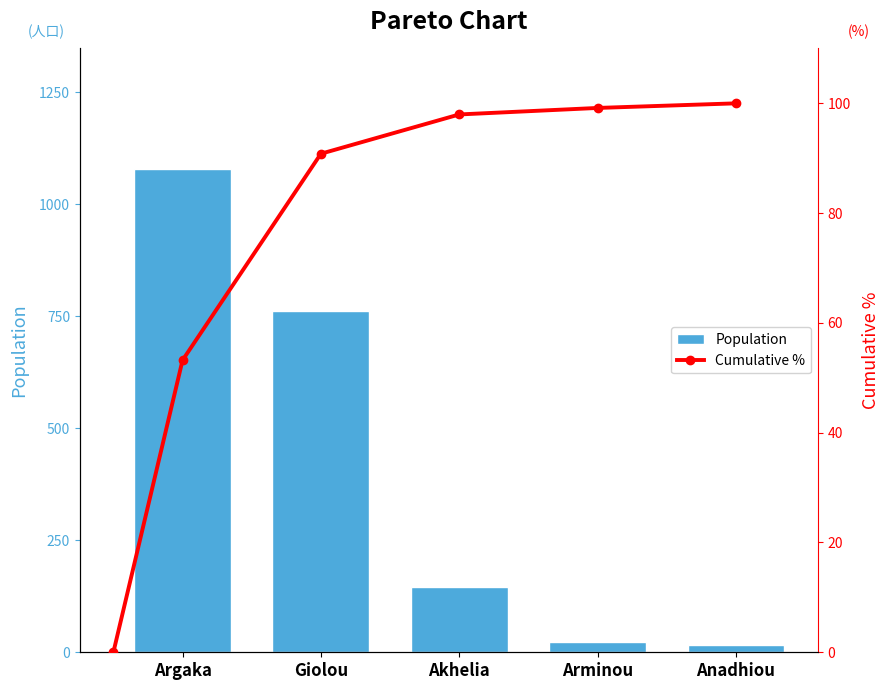

Are the bars horizontal?

No